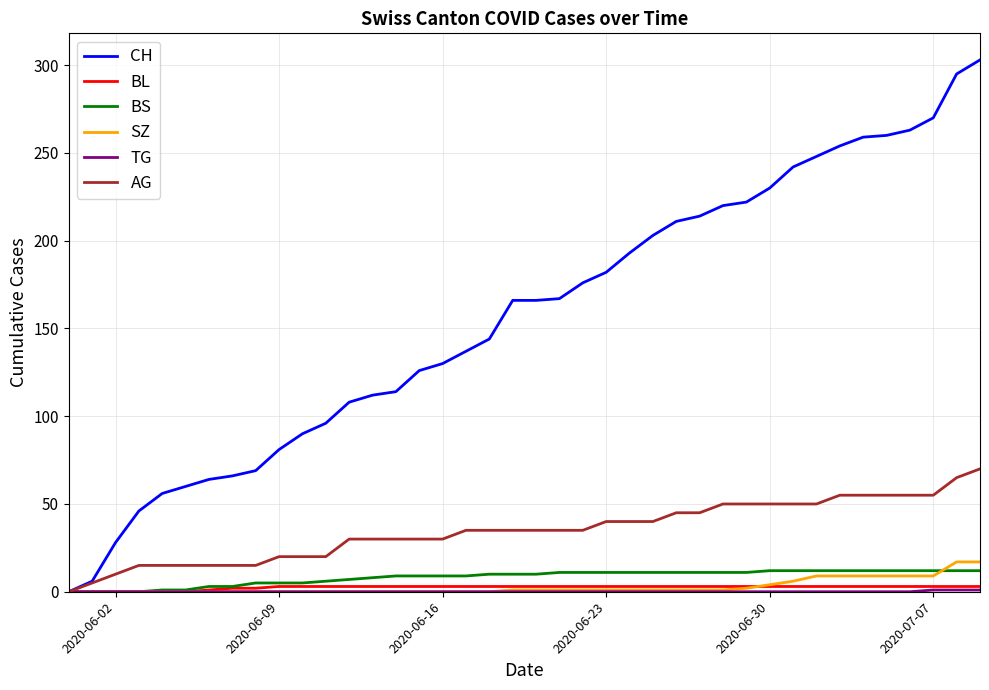

What is the average value of the BS series?

8